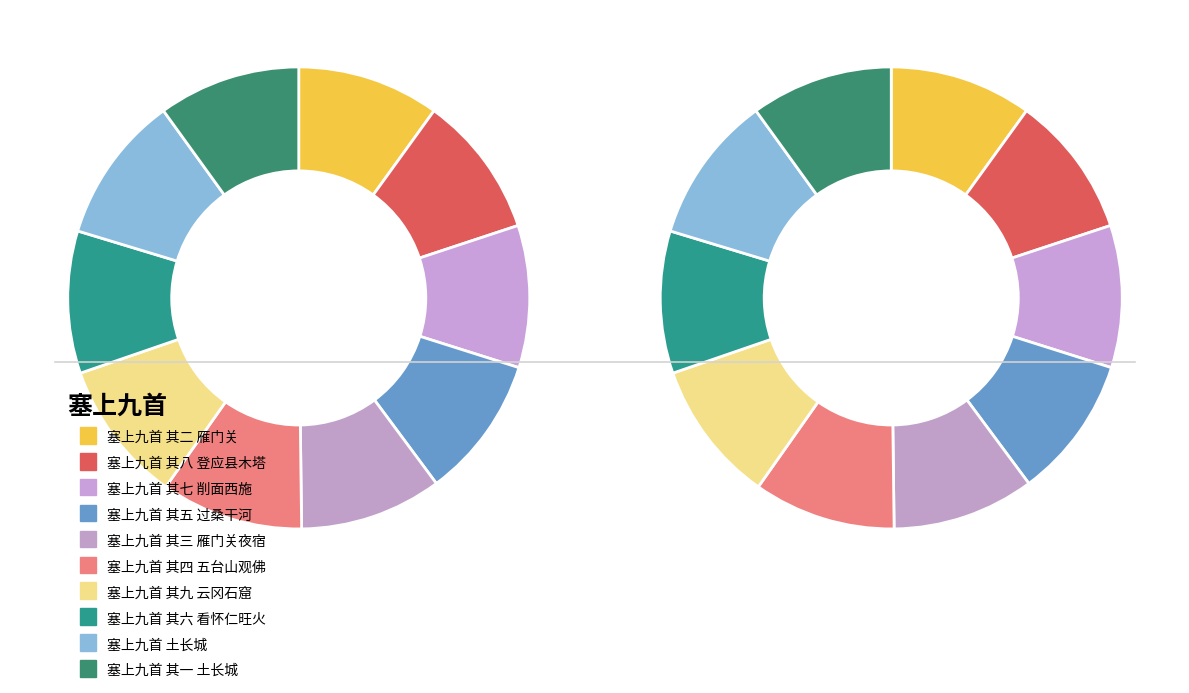

What is the smallest slice in the pie chart?

塞上九首 其一 土长城